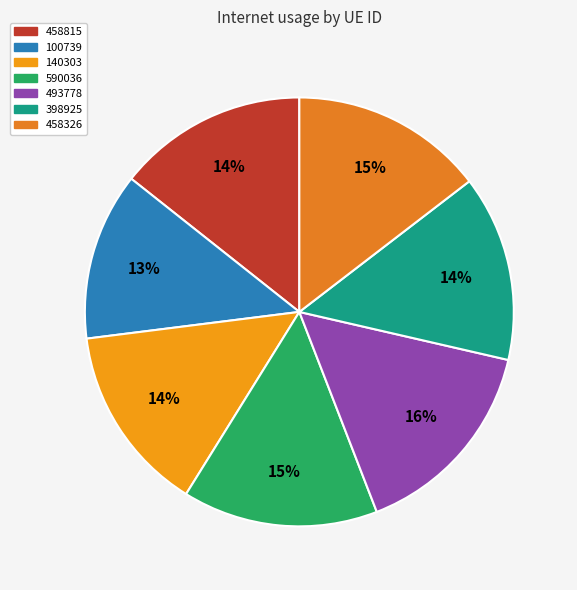

To the nearest percent, what is the difference between the largest and smallest slice percentages?

3%